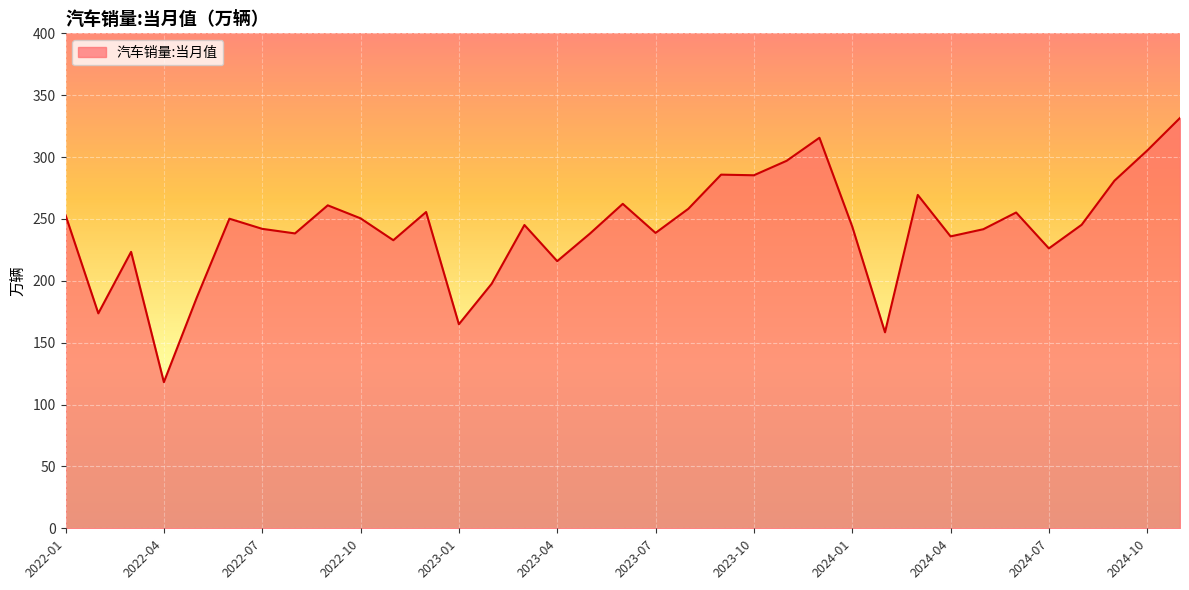

What is the smallest value displayed?

118.1